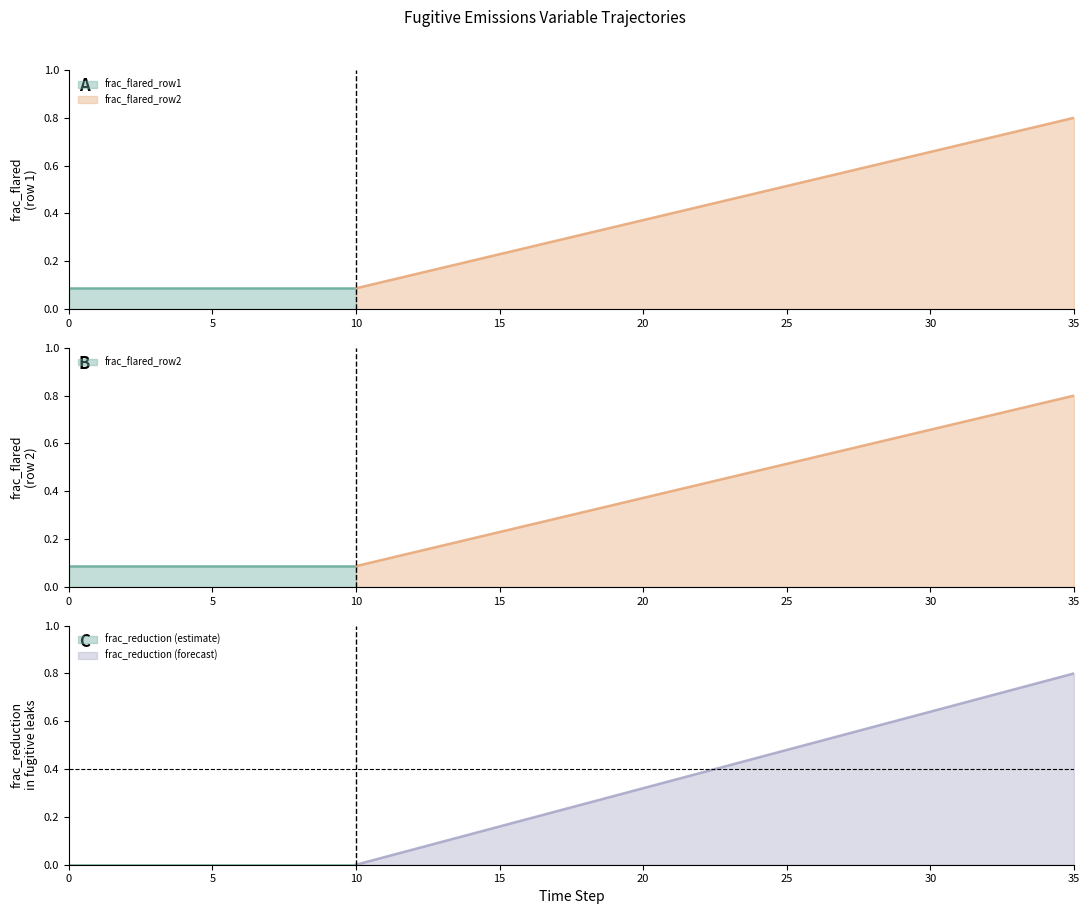

At which category is the sum across all series the highest?

35